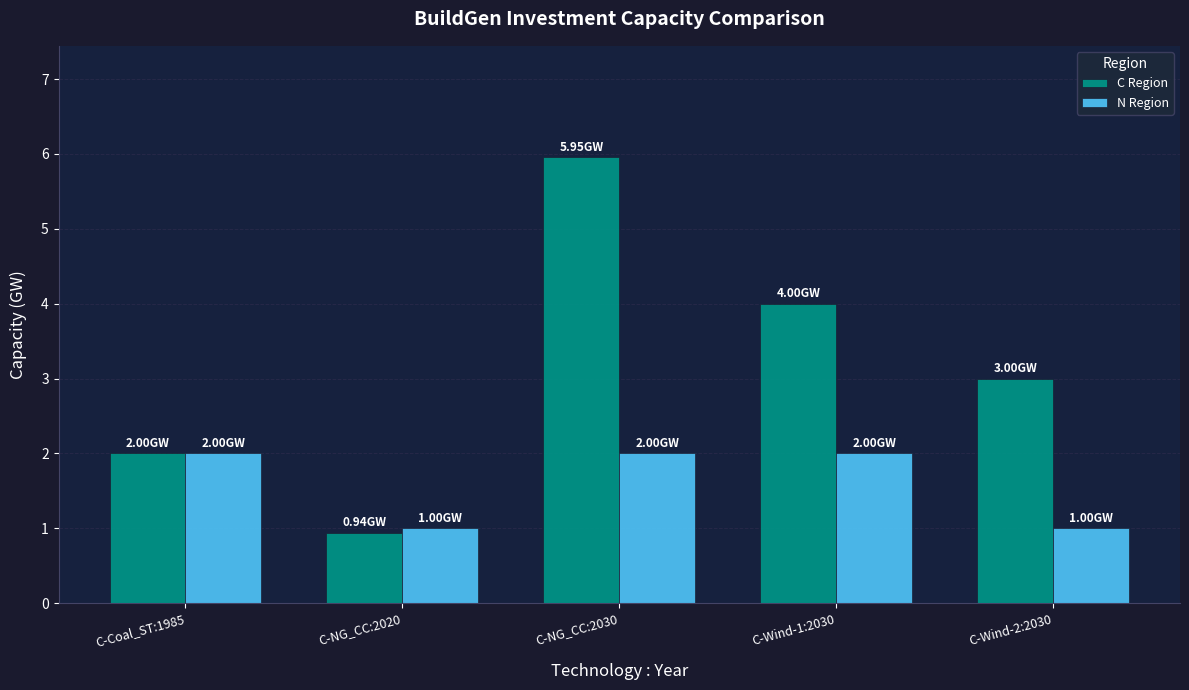

What are all the series names shown in the legend?

C Region, N Region